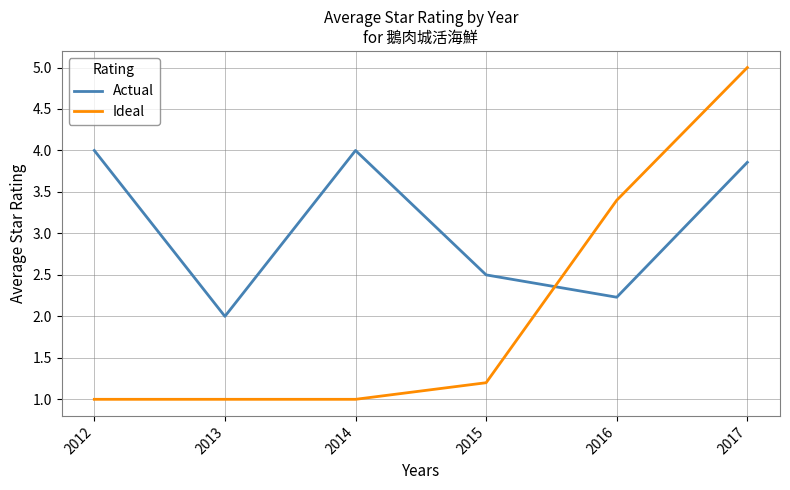

The value of Actual at 2012 is 4.0. True or false?

True